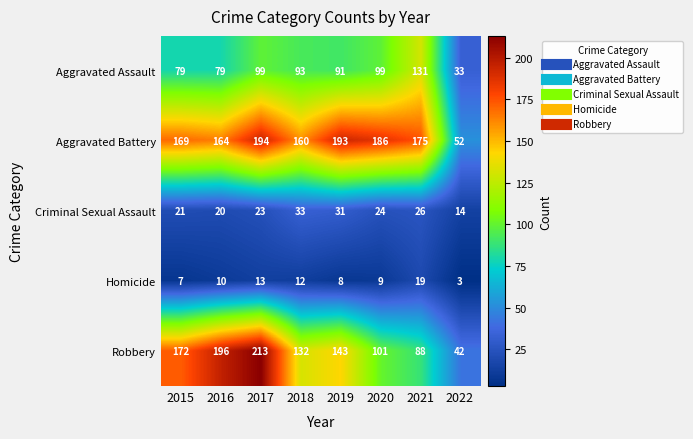

True or false: Aggravated Battery has a value of 193 at 2019.

True